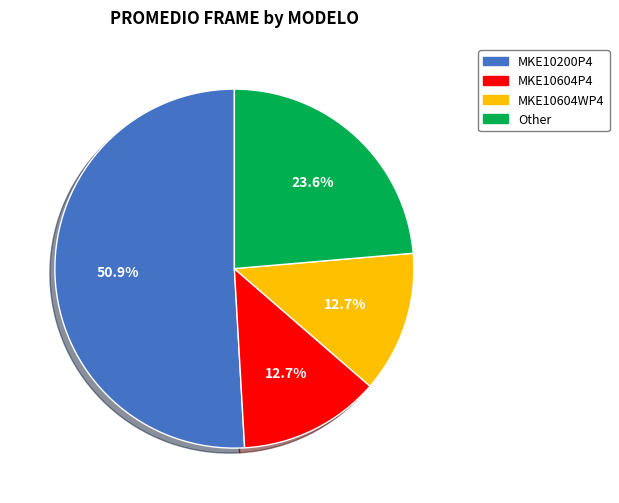

Which category has the biggest portion of the pie?

MKE10200P4